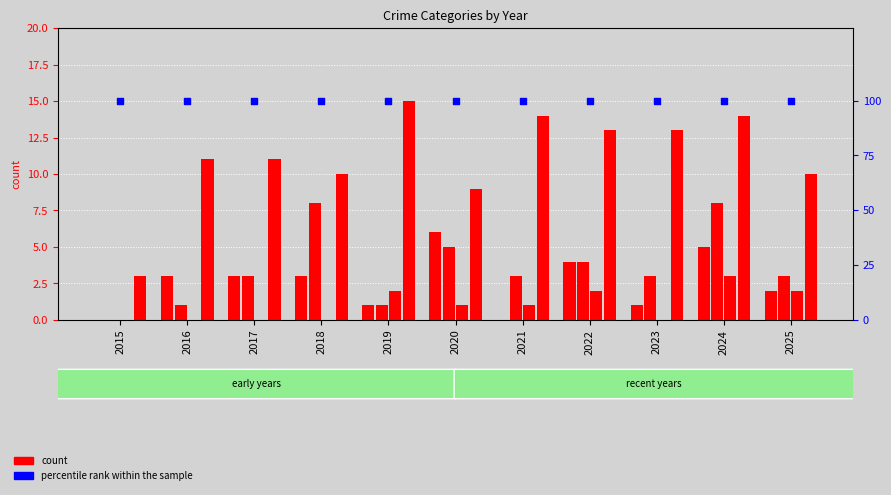

At which category is the sum across all series the highest?

2024